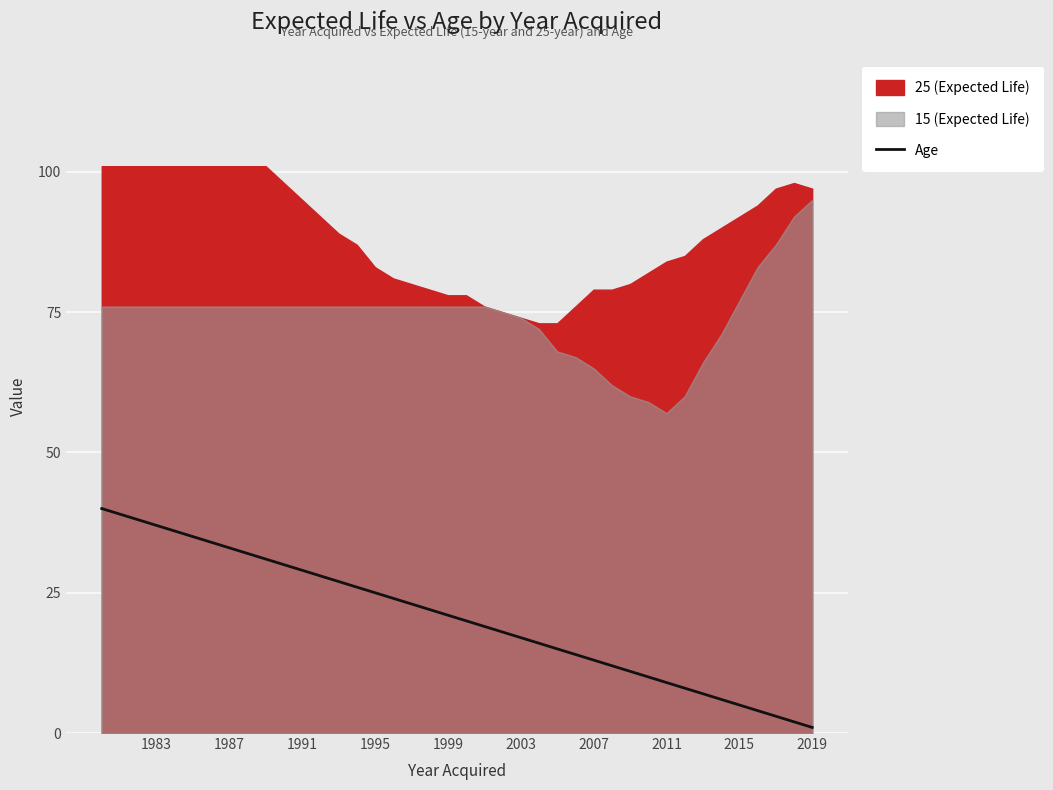

Which category has the lowest value across all series?

2019